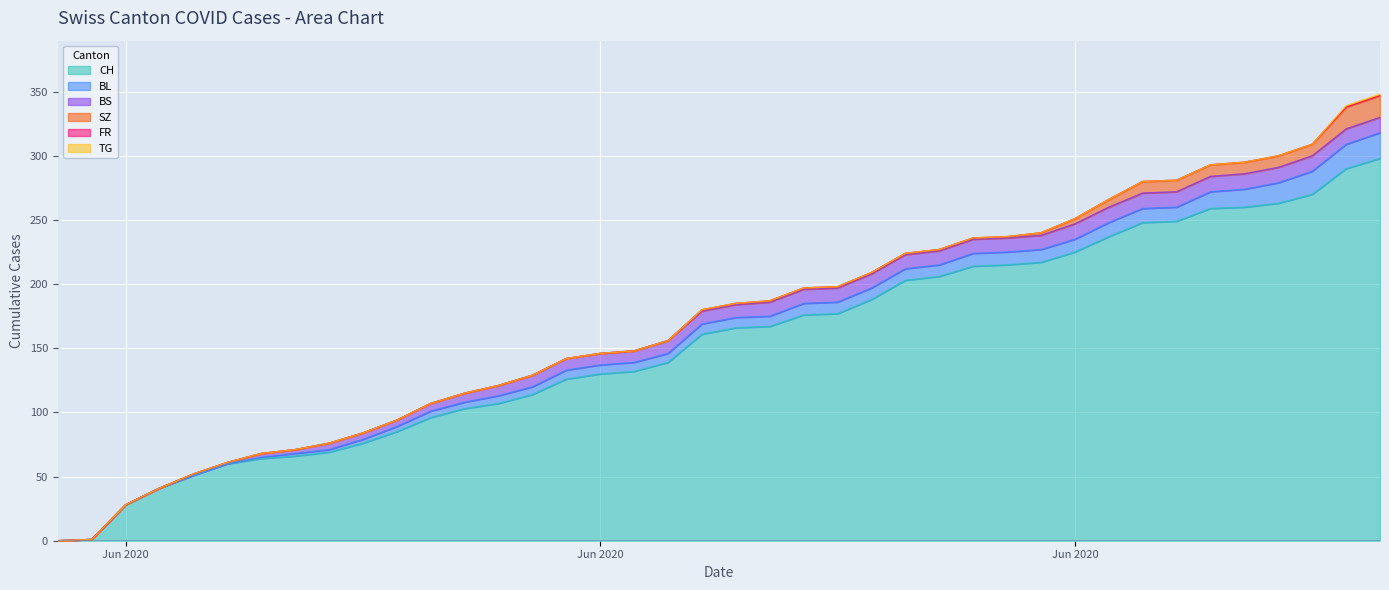

The BS series shows 3 at 2020-06-14. True or false?

False